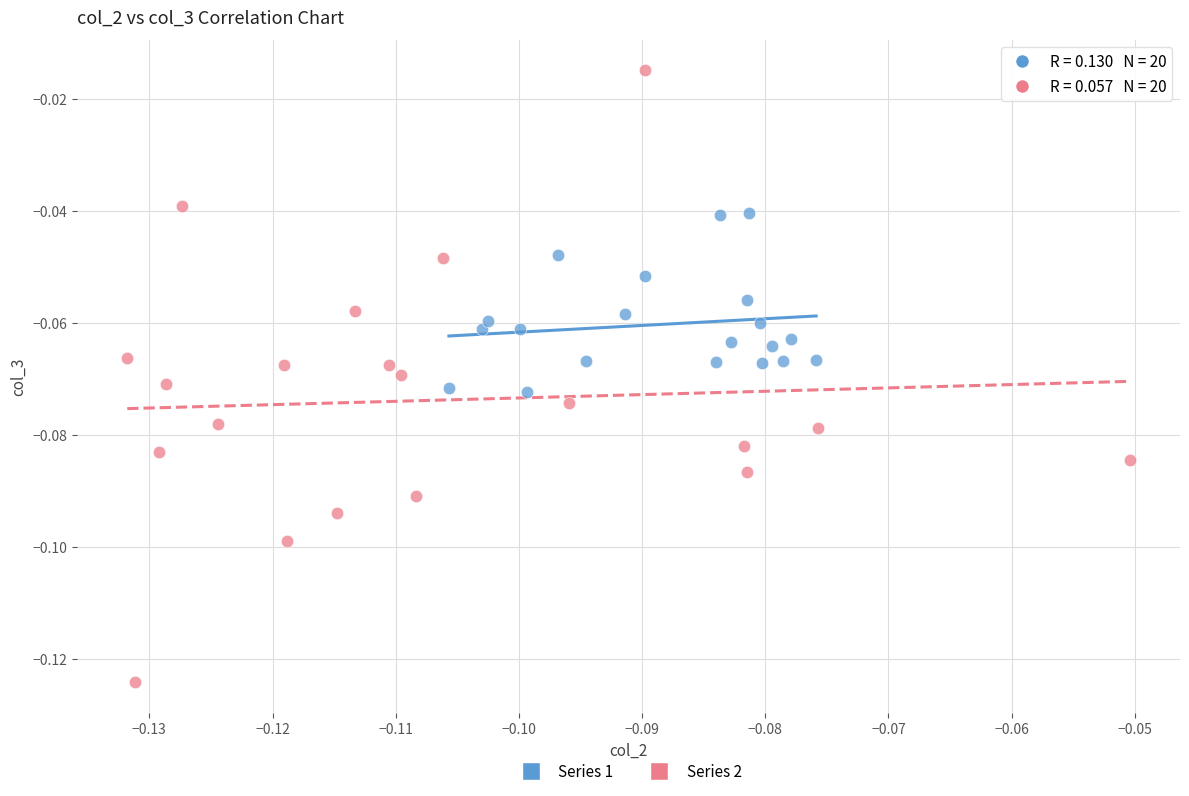

Which series contains the highest Y value?

Series 2